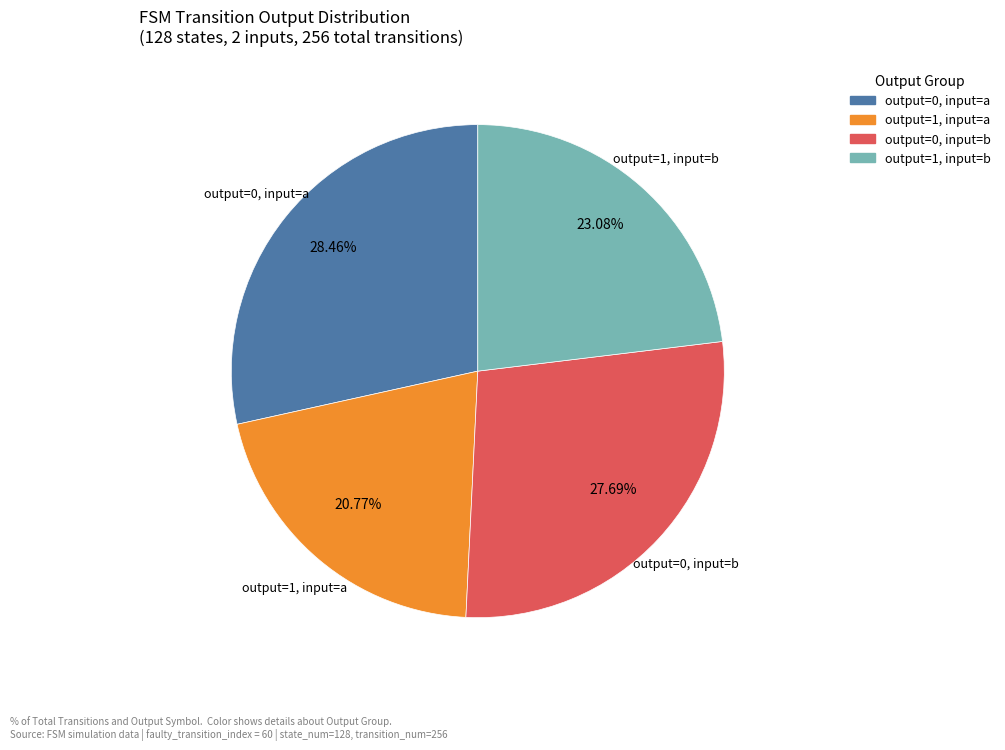

Is there a majority slice in this chart?

No